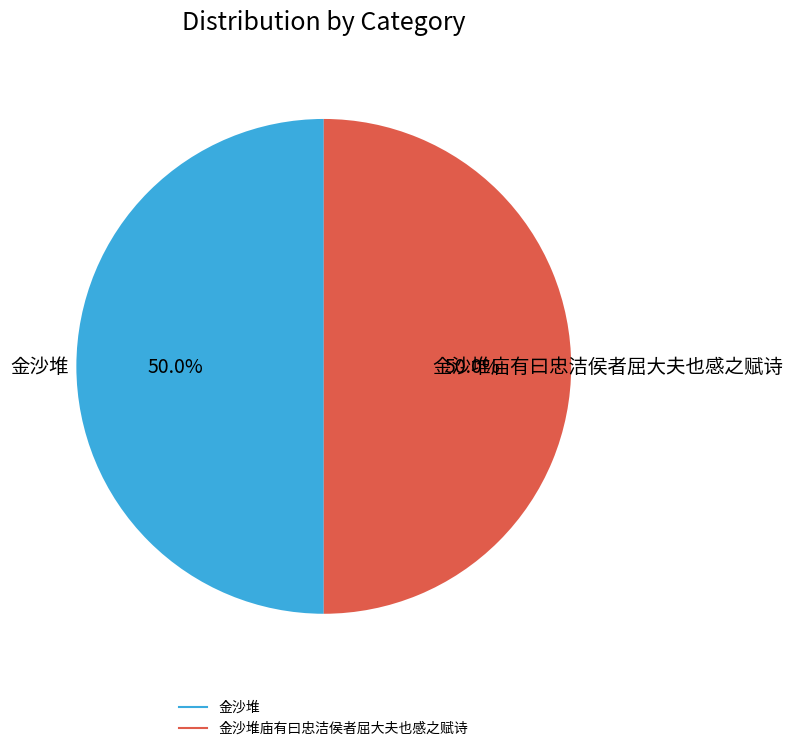

How many segments does this pie chart have?

2